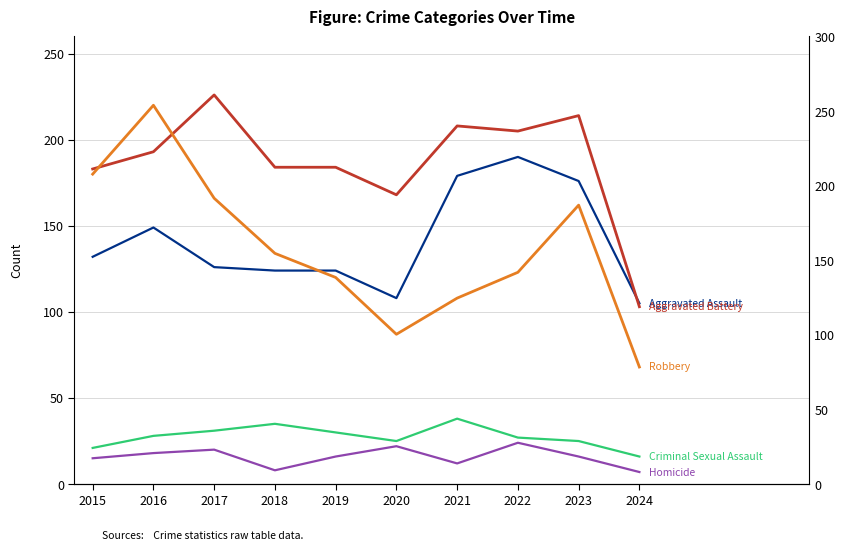

What is the difference between the second highest and second lowest values in the Aggravated Assault series?

71